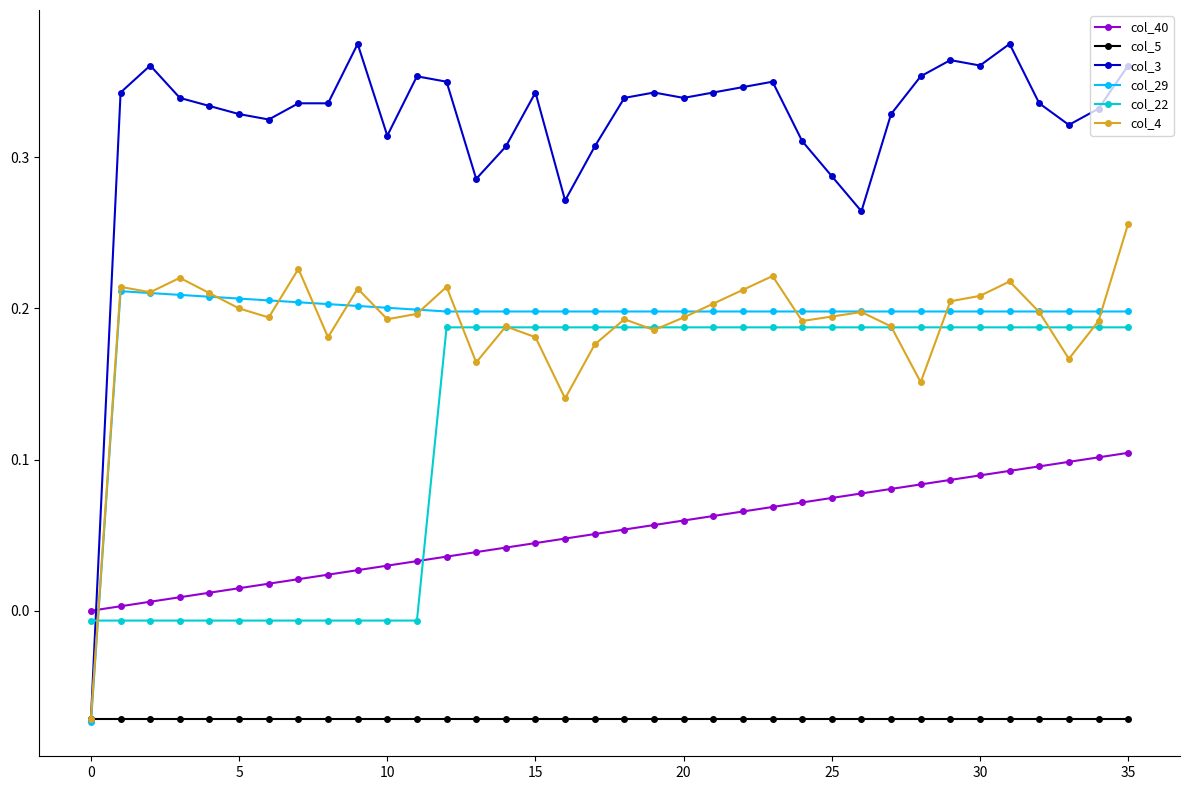

True or false: col_29 has more than 0 interior local peaks.

True